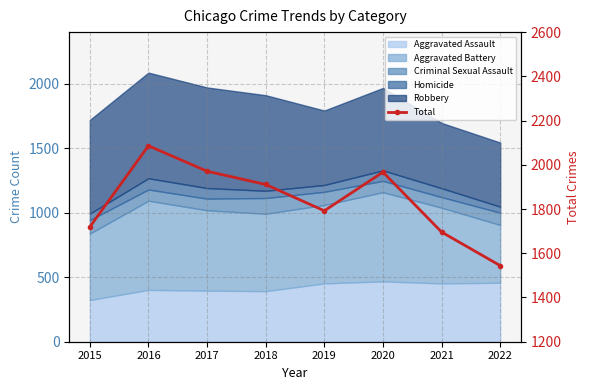

Does the chart have visible grid lines?

Yes